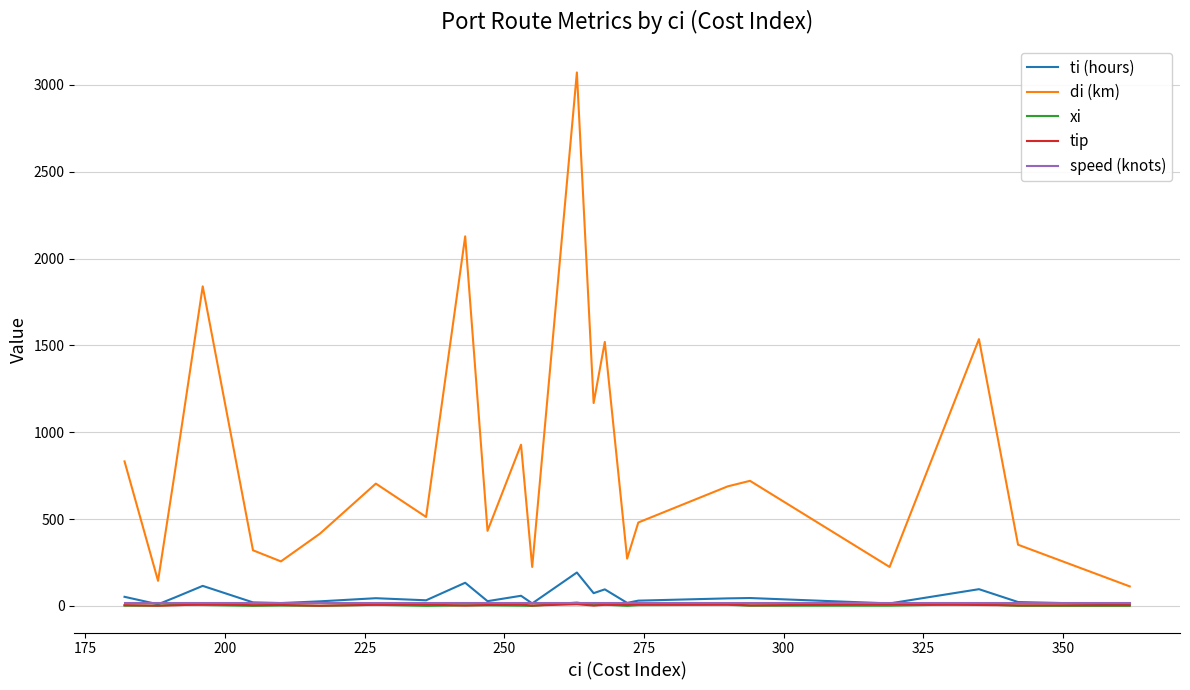

What is the highest value of the speed (knots) series?

16